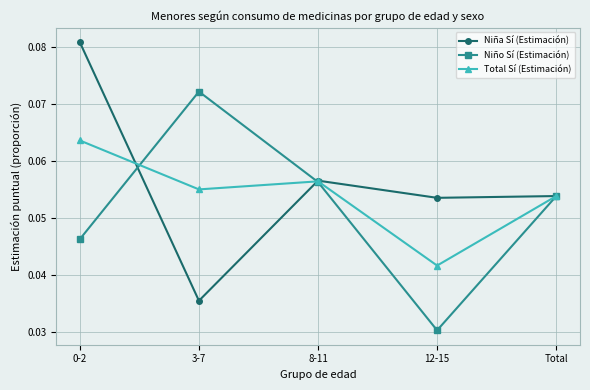

At how many categories does at least one series exceed 0?

5